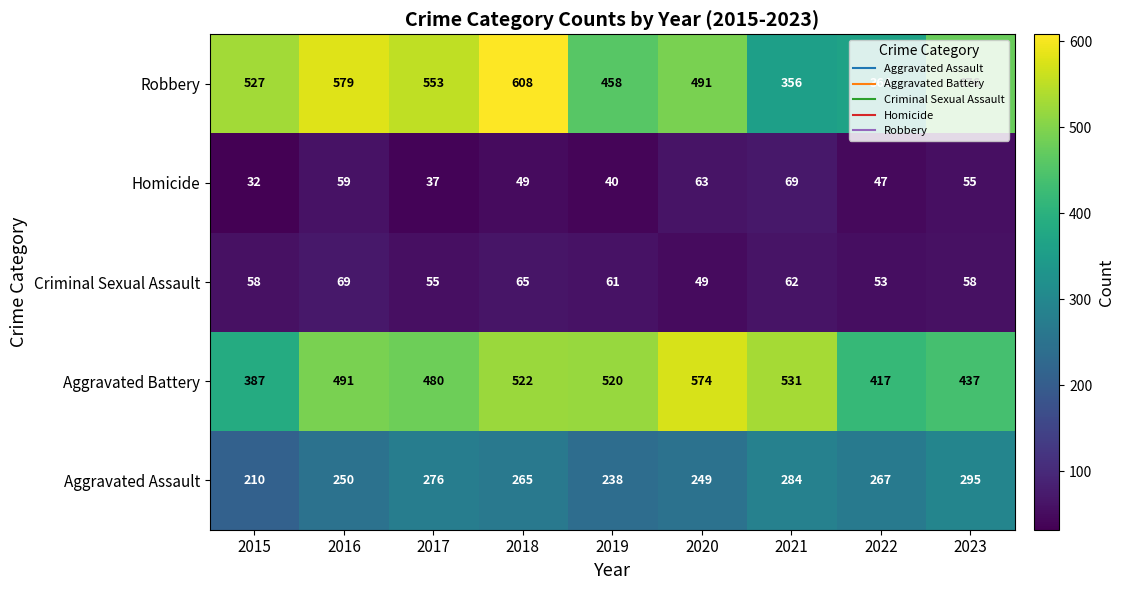

What is the spread (max minus min) of values at 2023?

421